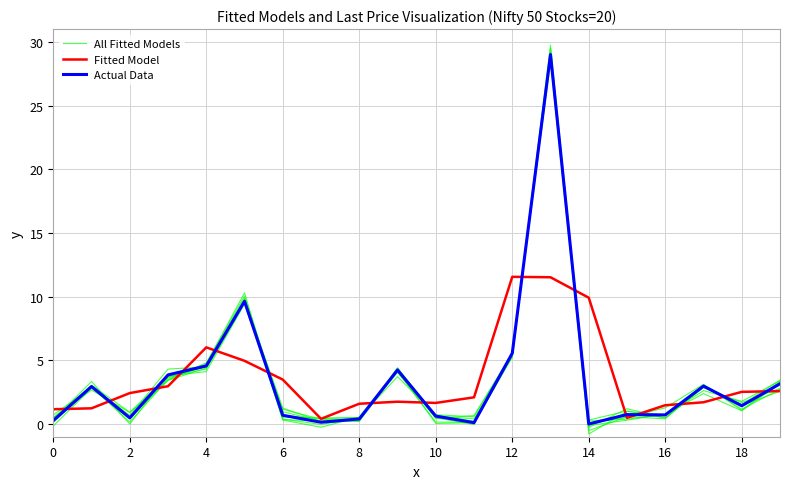

What is the difference between the maximum and minimum values in the All Fitted Models series?

28.9